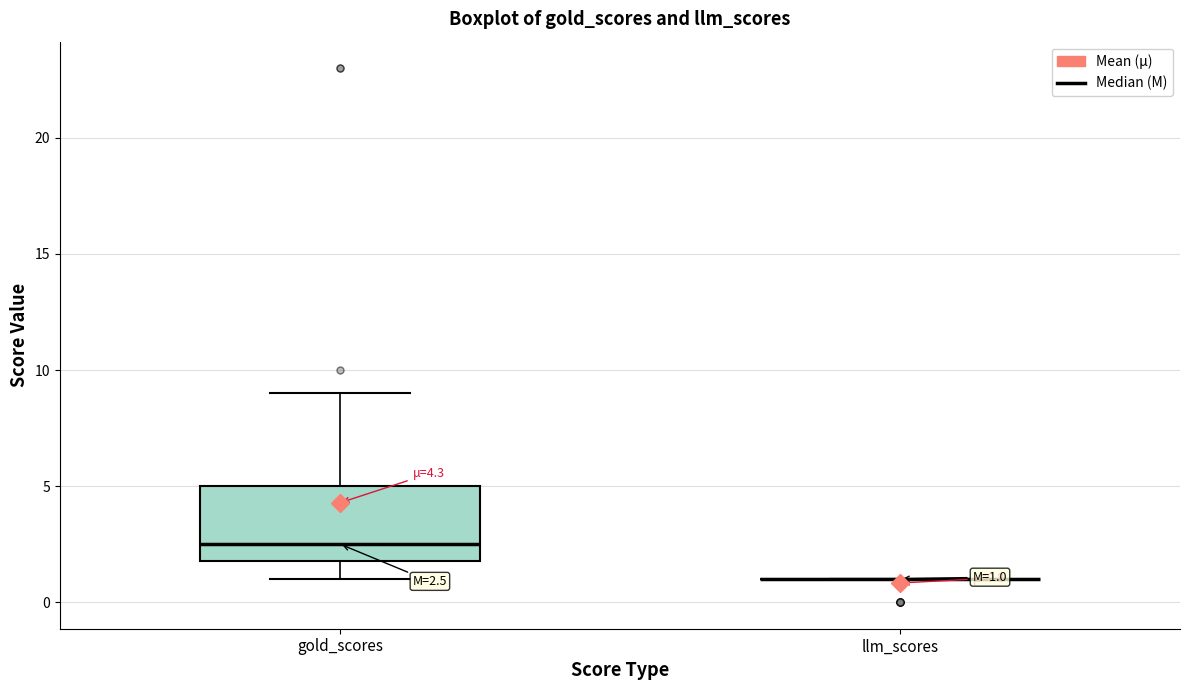

Which box is the tallest, from its lower edge to its upper edge?

gold_scores